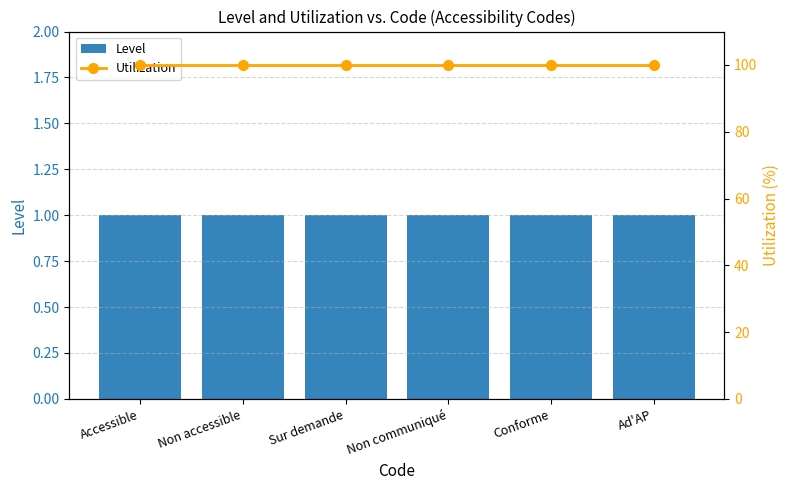

What is the spread (max minus min) of values at Conforme?

99